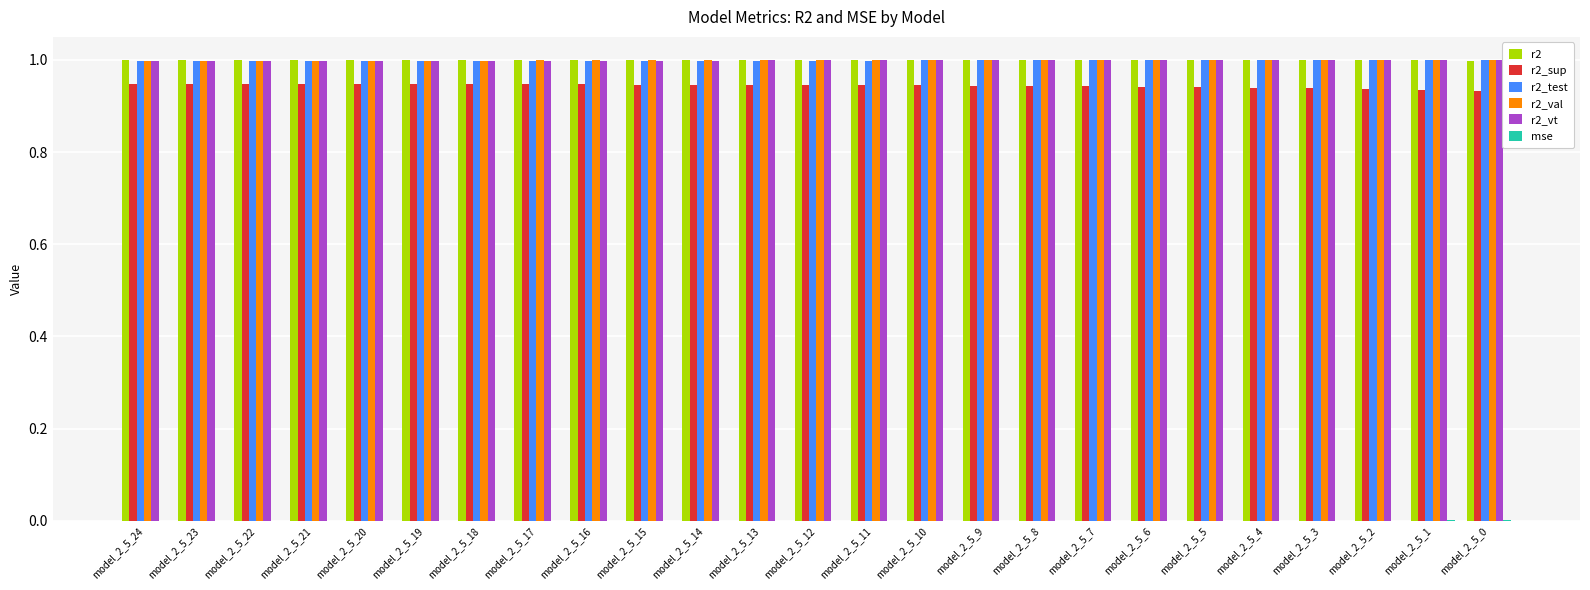

What is the greatest value displayed?

1.0